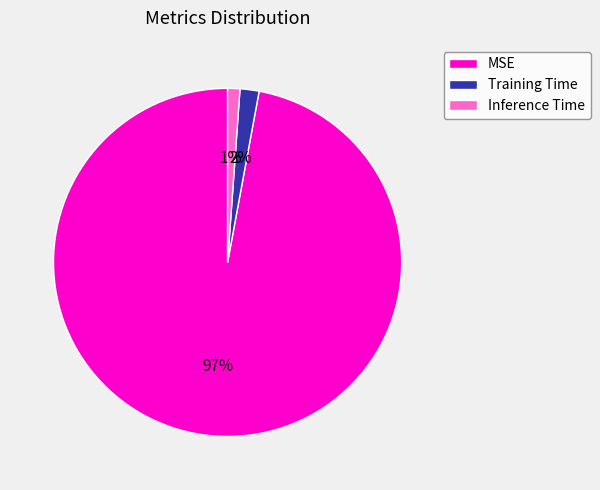

What is the smallest slice in the pie chart?

Inference Time